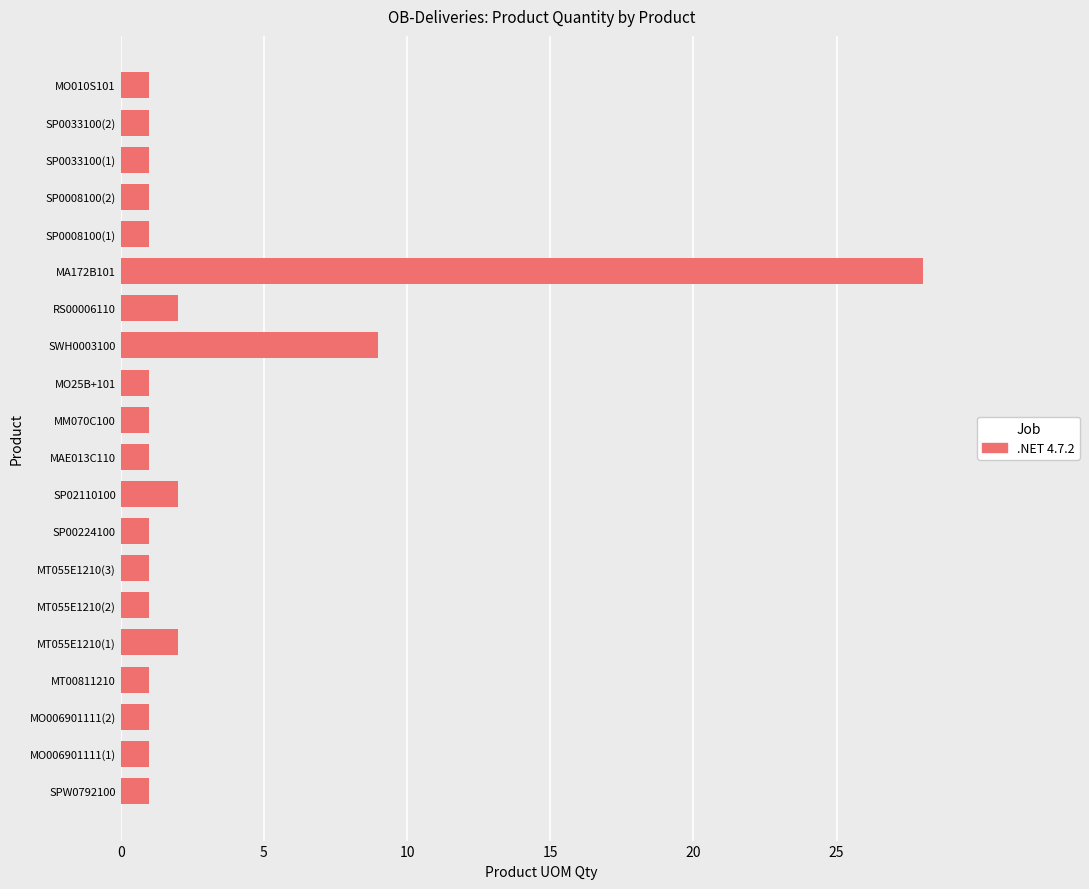

Where is the data nearest to the value 14?

SWH0003100